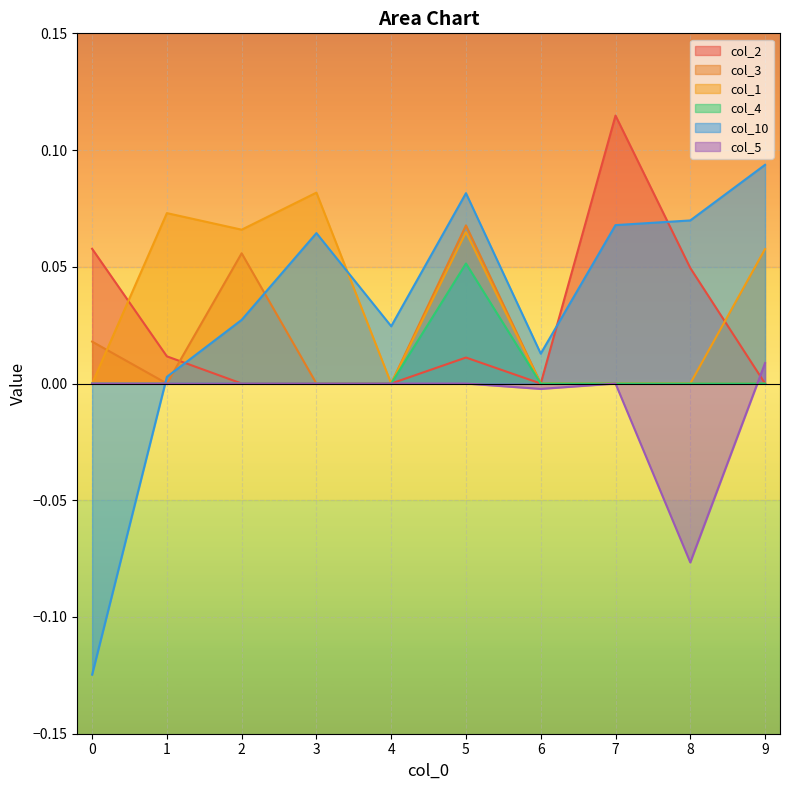

Reading left to right, extract all data points from this chart.

col_2: 0.1	0.0	0.0	0.0	0.0	0.0	0.0	0.1	0.0	0.0
col_3: 0.0	0.0	0.1	0.0	0.0	0.1	0.0	0.0	0.0	0.0
col_1: 0.0	0.1	0.1	0.1	0.0	0.1	0.0	0.0	0.0	0.1
col_4: 0.0	0.0	0.0	0.0	0.0	0.1	0.0	0.0	0.0	0.0
col_10: -0.1	0.0	0.0	0.1	0.0	0.1	0.0	0.1	0.1	0.1
col_5: 0.0	0.0	0.0	0.0	0.0	0.0	-0.0	0.0	-0.1	0.0